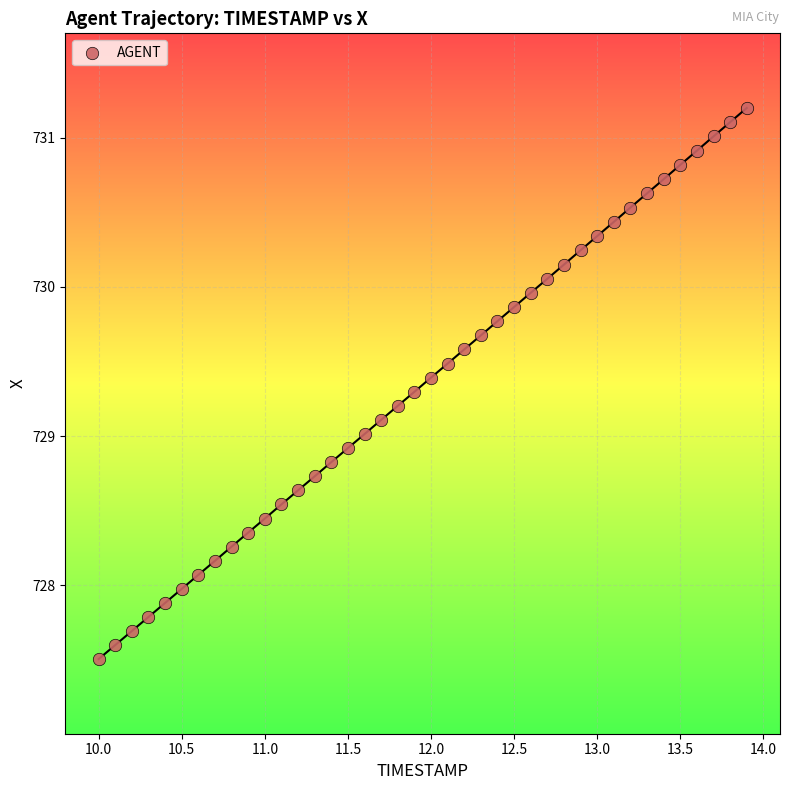

What is the range of X values (max minus min)?

3.9